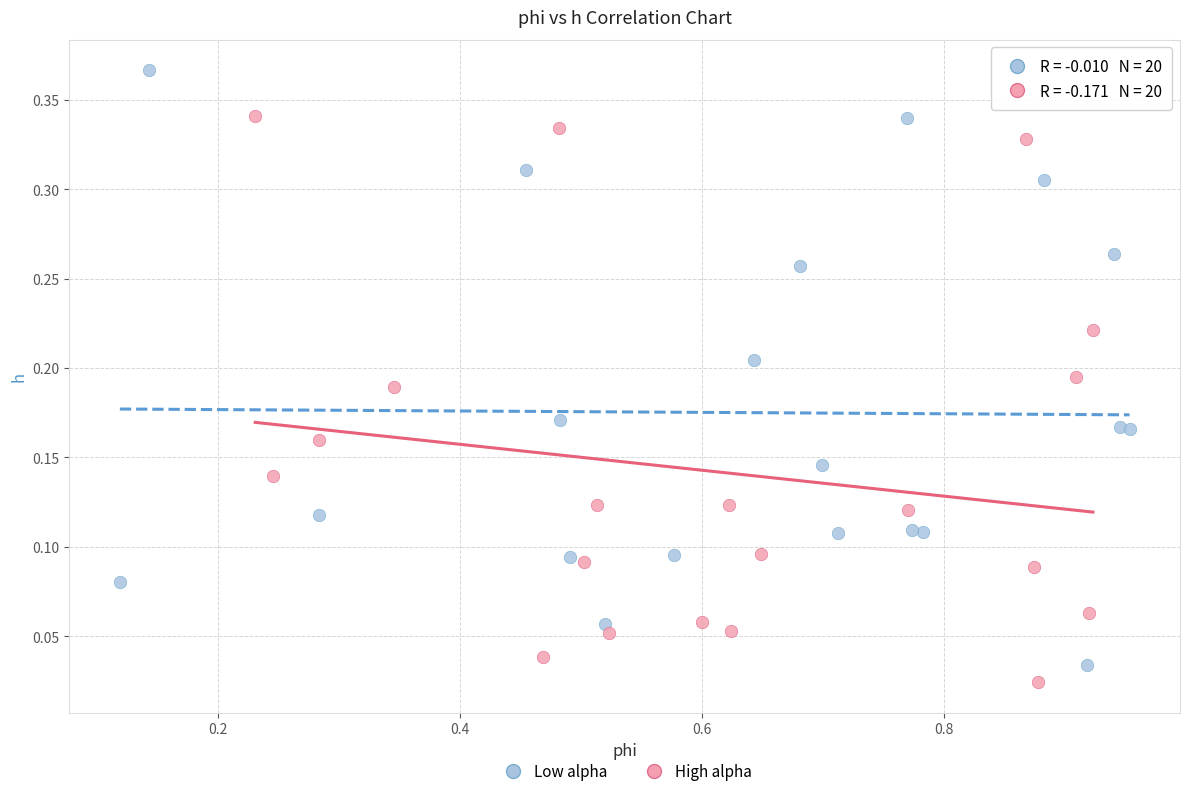

Which series reaches the minimum Y coordinate?

High alpha